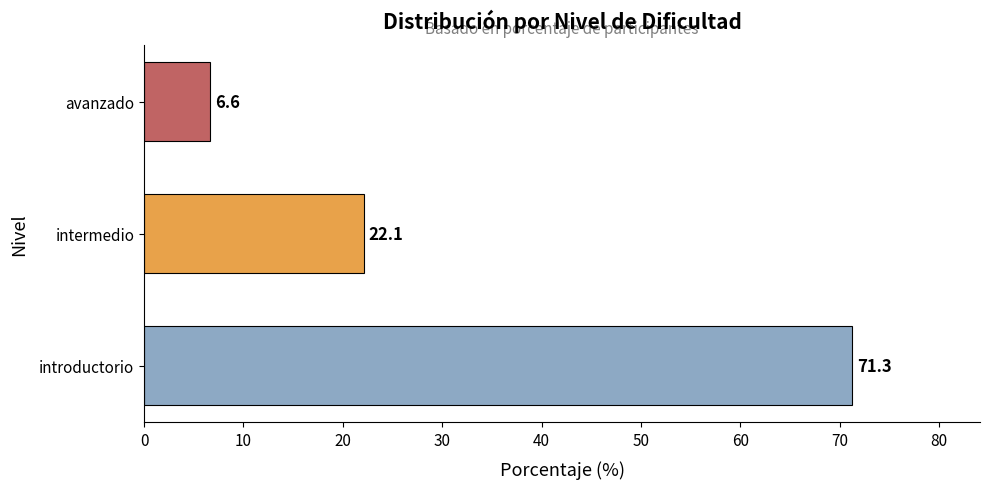

Rank the categories by value from lowest to highest.

avanzado, intermedio, introductorio